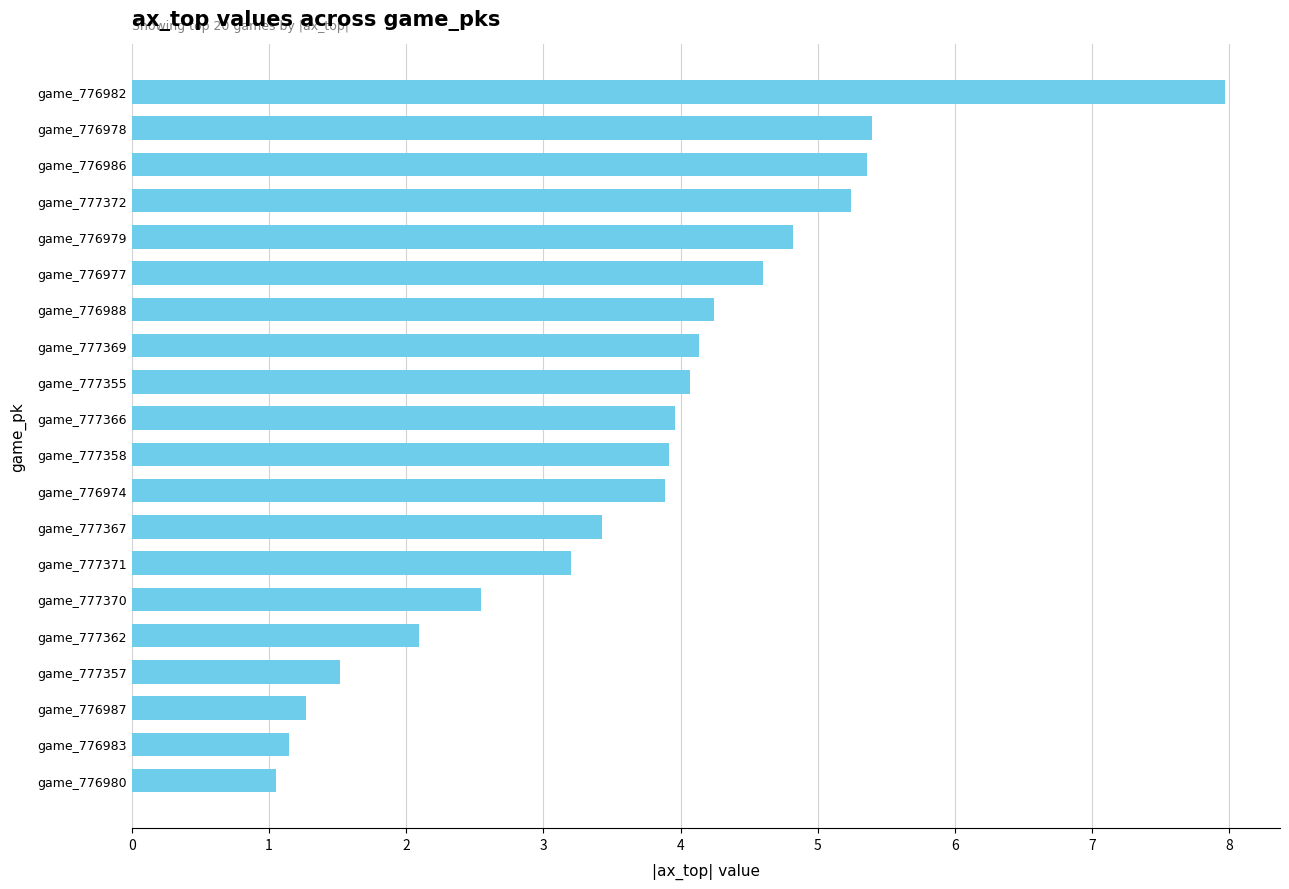

How many bars are there in total?

20